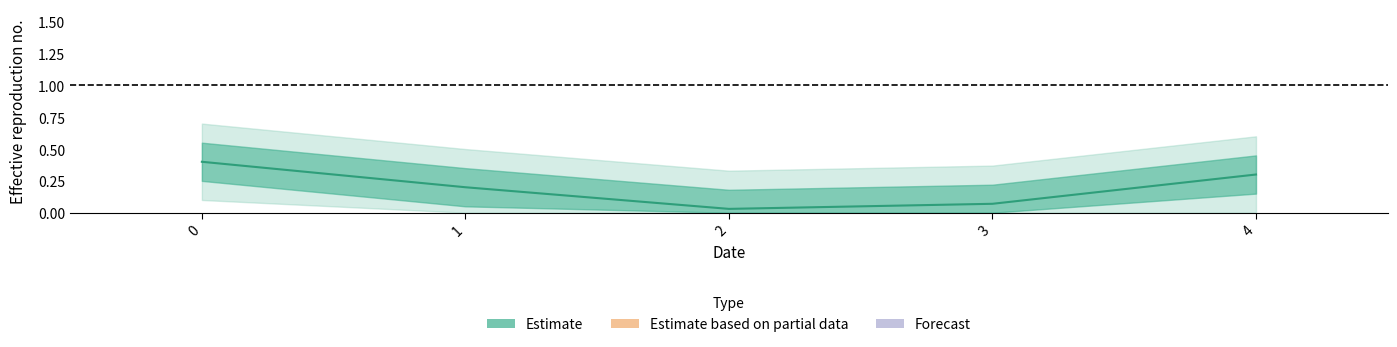

Where is the first local minimum?

2